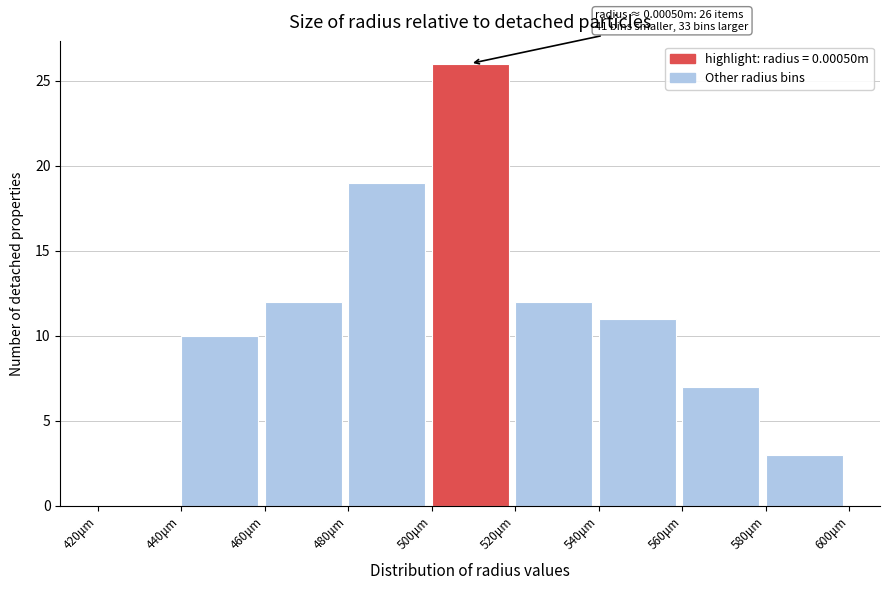

Reading left to right, transcribe all the data shown in this chart.

420μm=0	440μm=10	460μm=12	480μm=19	500μm=26	520μm=12	540μm=11	560μm=7	580μm=3